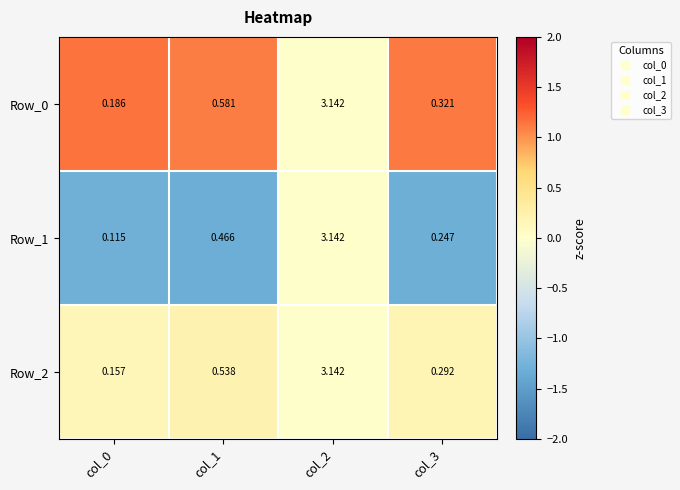

Which category has the lowest value across all series?

col_0